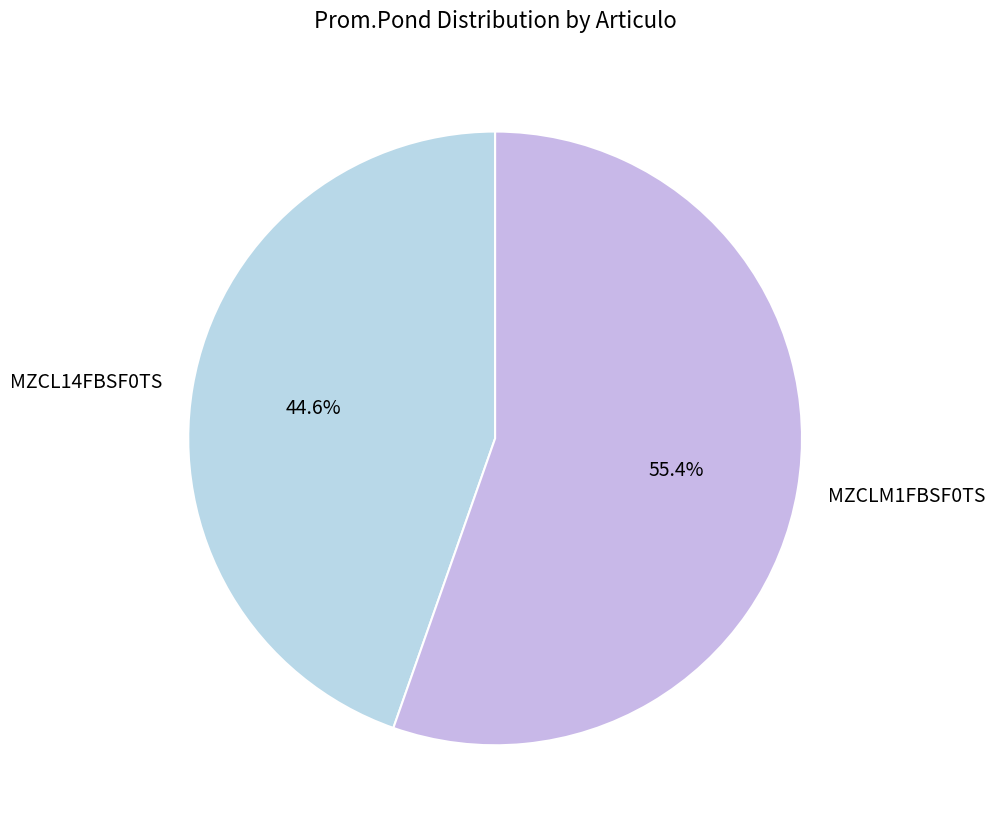

Between MZCLM1FBSF0TS and MZCL14FBSF0TS, which is larger?

MZCLM1FBSF0TS